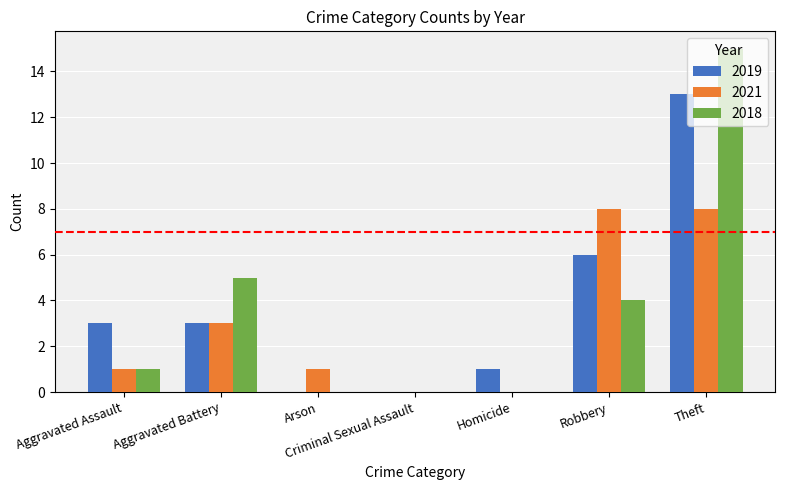

What is the maximum value shown in the chart?

15